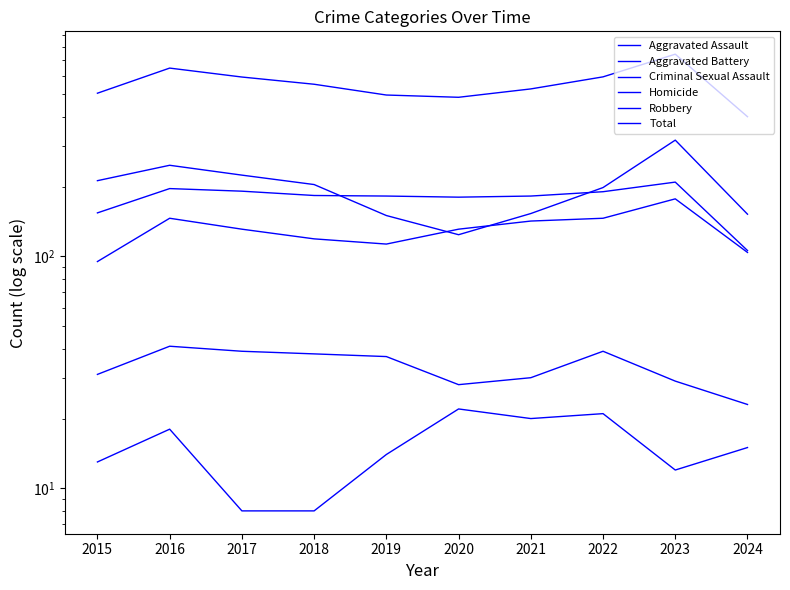

Reading right to left, transcribe all the data shown in this chart.

Aggravated Assault: 2024=104	2023=177	2022=146	2021=142	2020=131	2019=113	2018=119	2017=131	2016=146	2015=95
Aggravated Battery: 2024=106	2023=209	2022=190	2021=182	2020=180	2019=182	2018=183	2017=191	2016=196	2015=154
Criminal Sexual Assault: 2024=23	2023=29	2022=39	2021=30	2020=28	2019=37	2018=38	2017=39	2016=41	2015=31
Homicide: 2024=15	2023=12	2022=21	2021=20	2020=22	2019=14	2018=8	2017=8	2016=18	2015=13
Robbery: 2024=152	2023=317	2022=198	2021=153	2020=124	2019=150	2018=204	2017=224	2016=247	2015=212
Total: 2024=400	2023=744	2022=594	2021=527	2020=485	2019=496	2018=552	2017=593	2016=648	2015=505